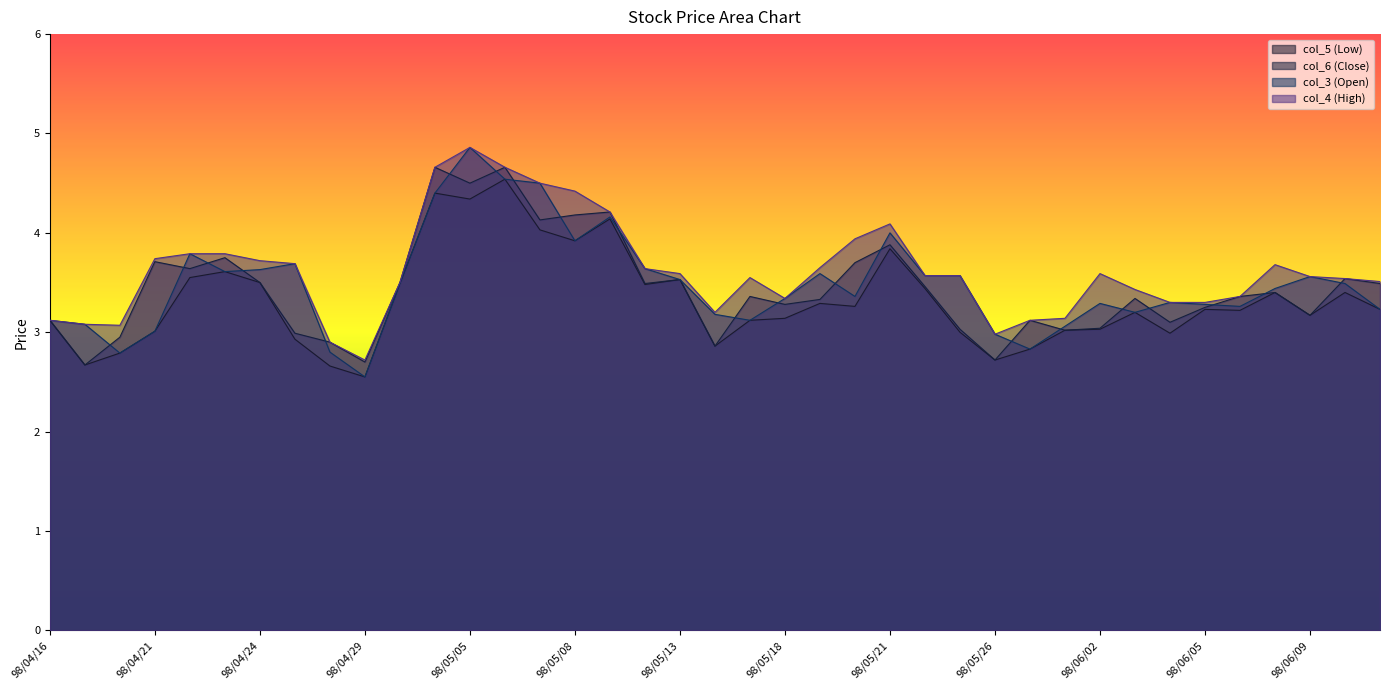

The col_5 (Low) series shows 3.8 at 98/05/21. True or false?

True